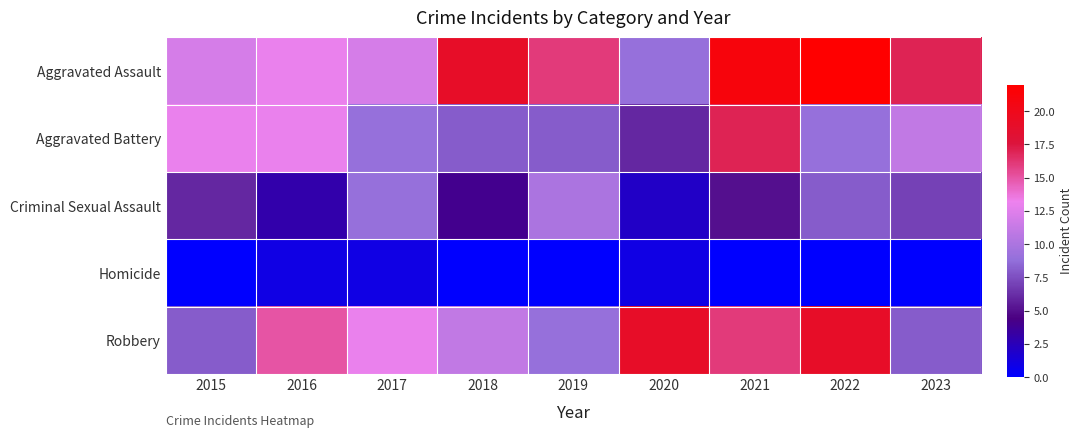

Which has a higher value, 2017 or 2022?

2022